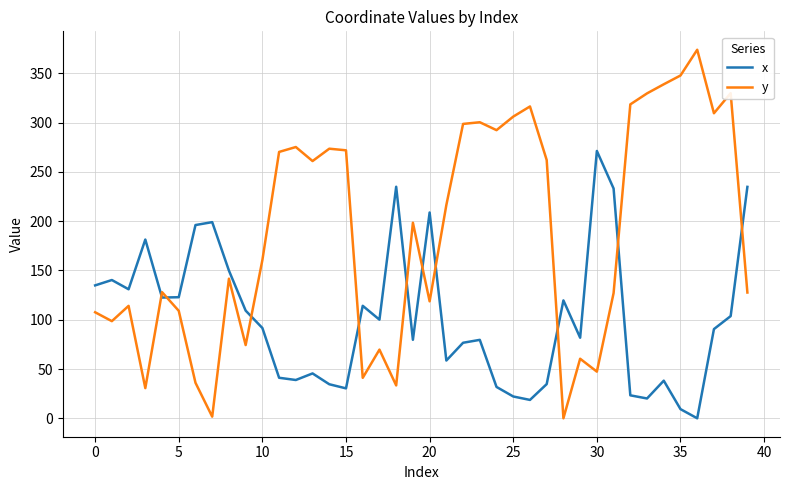

What is the highest value of the y series?

373.8